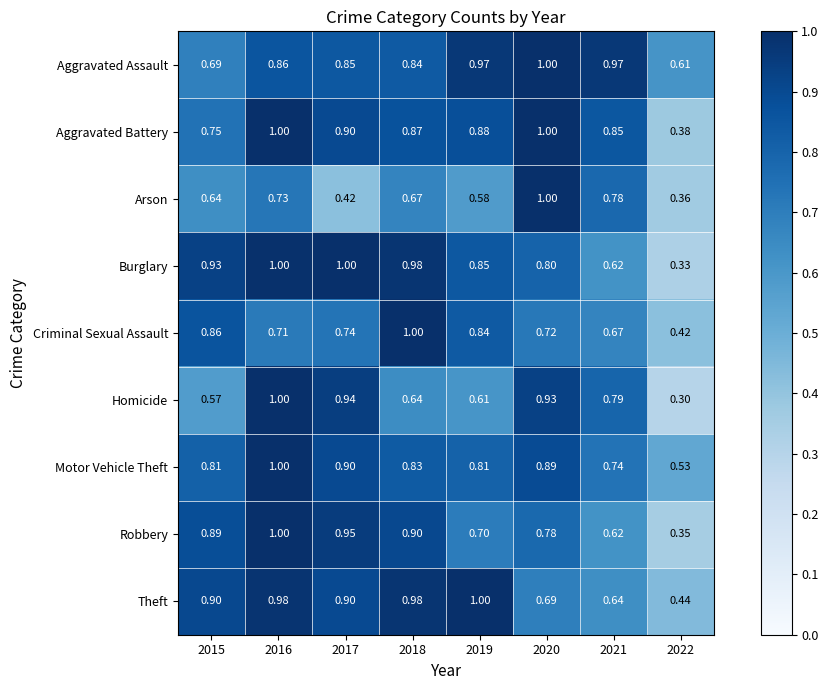

Between 2018 and 2019, which series saw the biggest shift?

Robbery